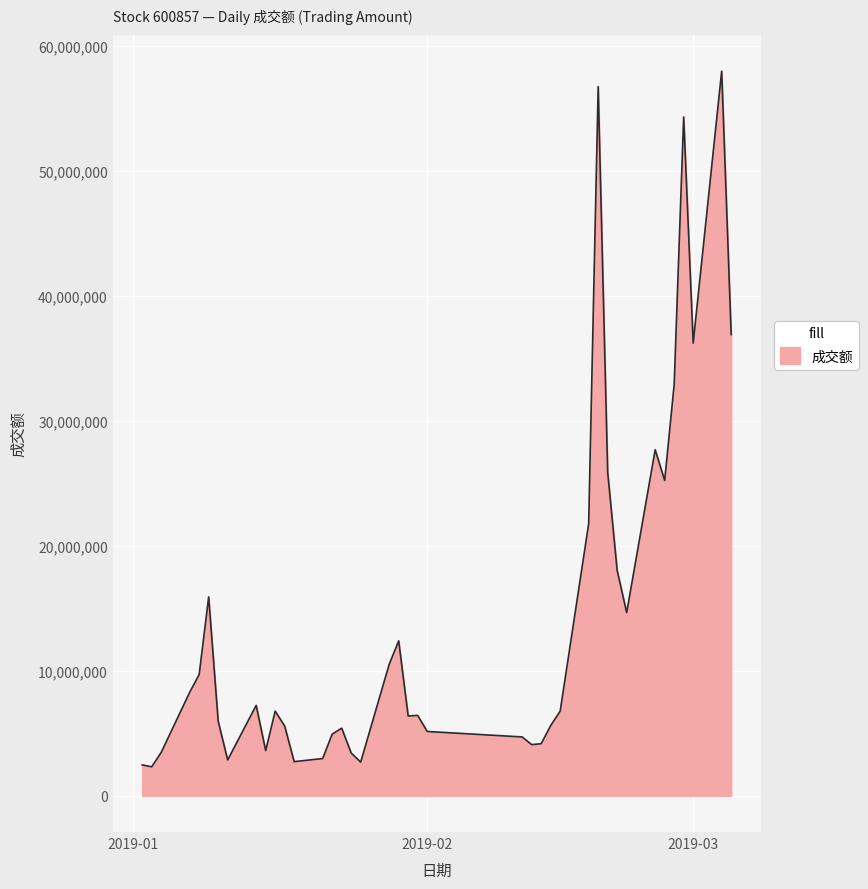

True or false: the data has more than 0 interior local peaks.

True